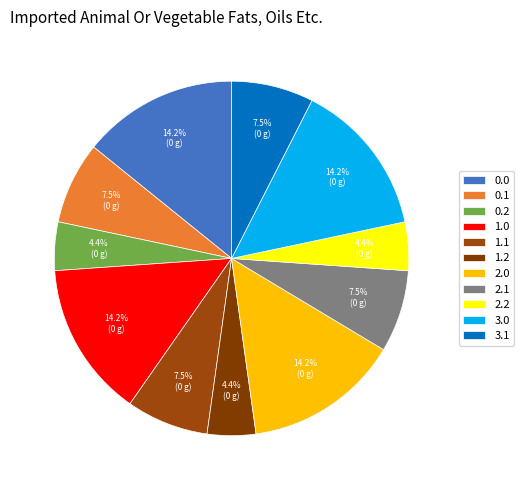

To the nearest percent, what percentage of the pie is 0.2?

4%